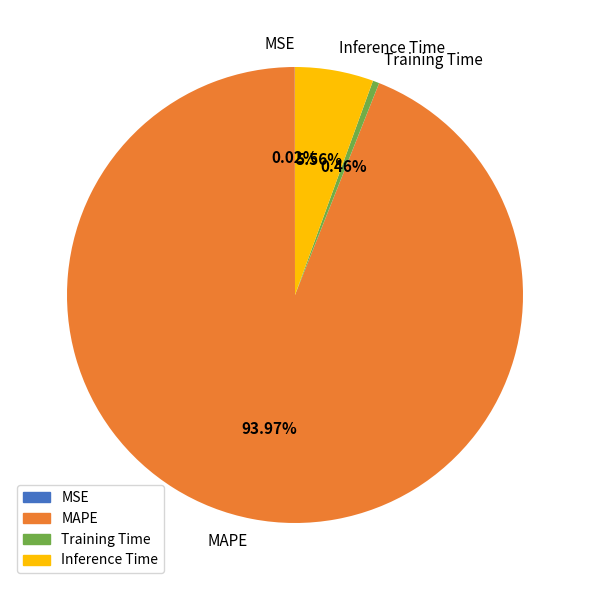

Which has a higher value, Inference Time or MAPE?

MAPE